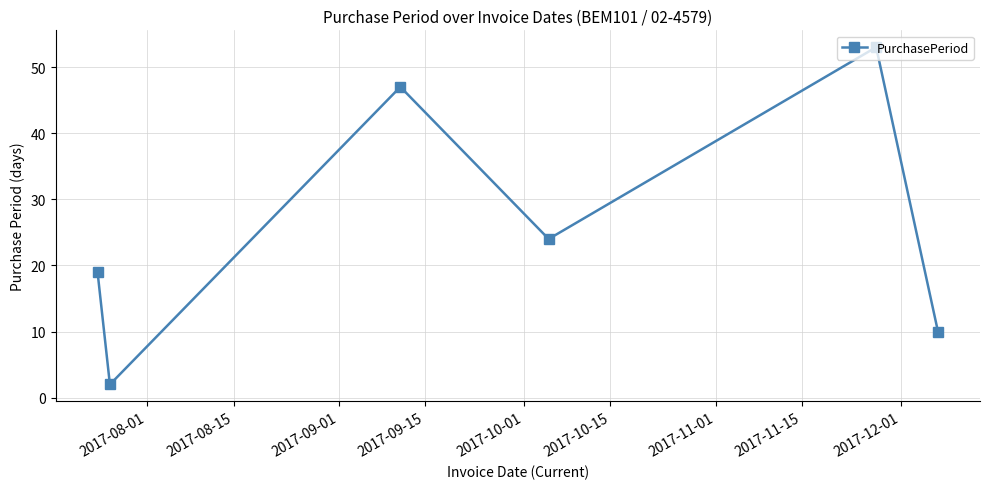

What is the value of the 4th point from the left?

24